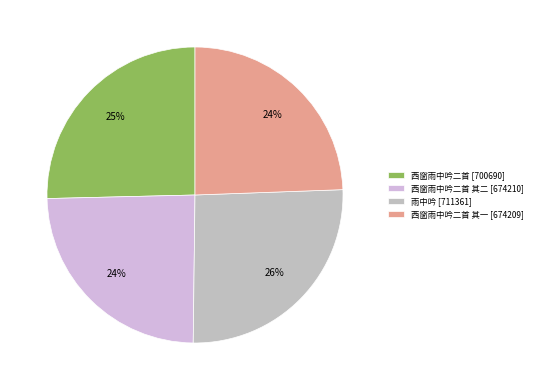

What is the smallest slice in the pie chart?

西窗雨中吟二首 其一